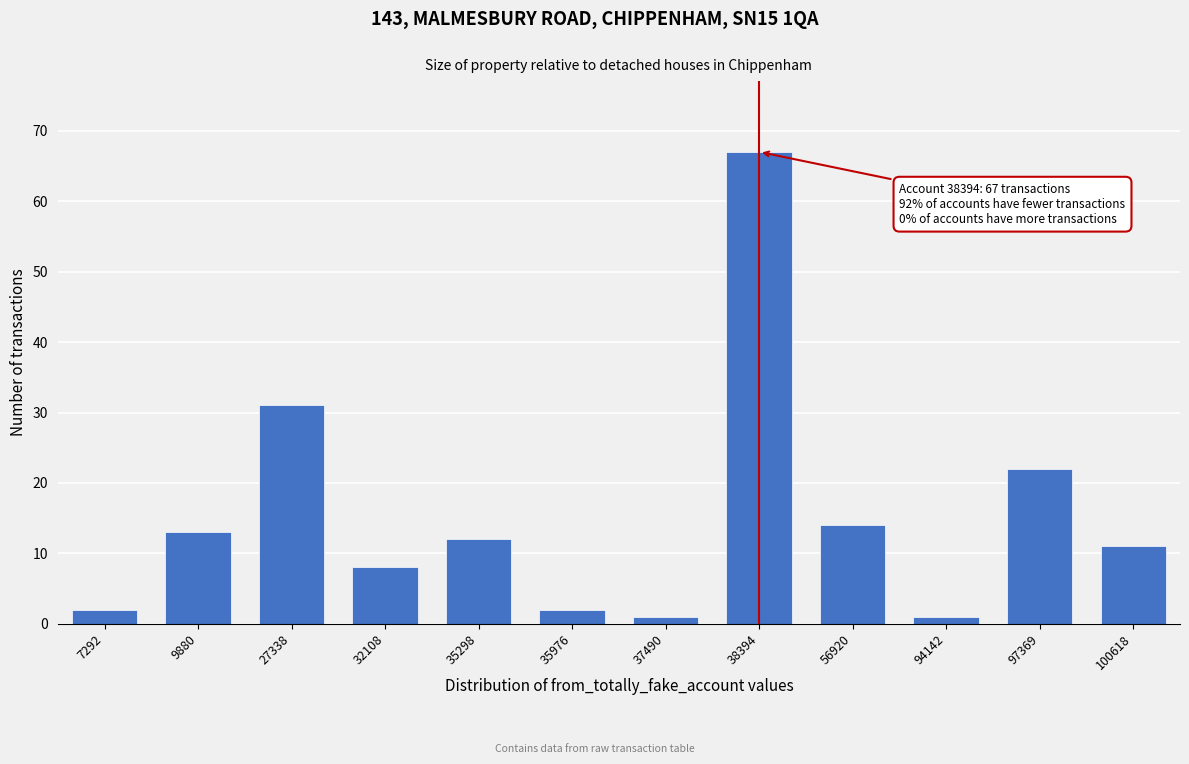

Reading right to left, list all the values displayed in this chart.

100618=11	97369=22	94142=1	56920=14	38394=67	37490=1	35976=2	35298=12	32108=8	27338=31	9880=13	7292=2